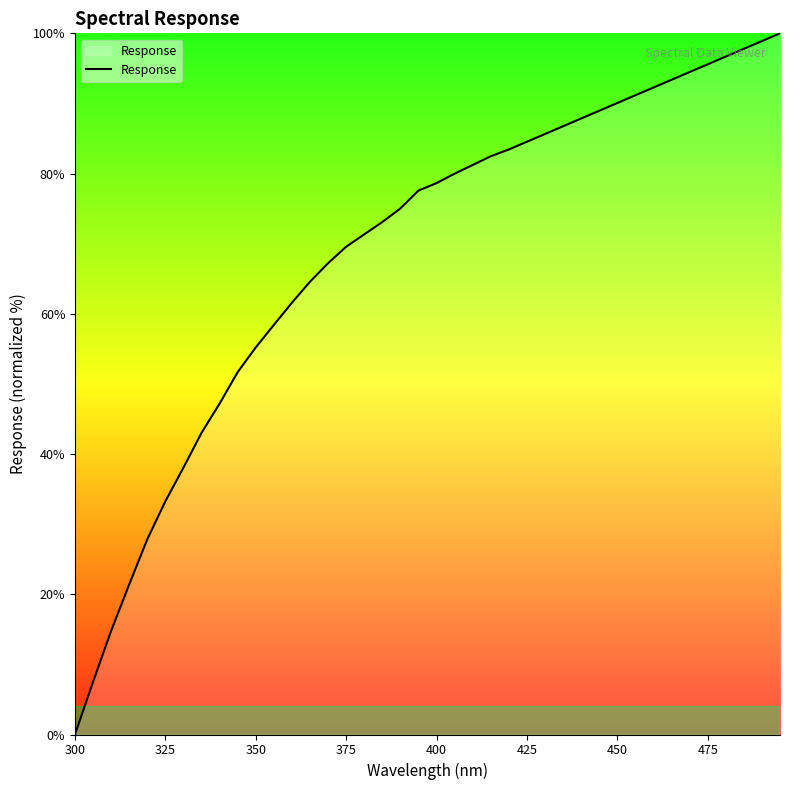

What is the greatest value displayed?

100.0